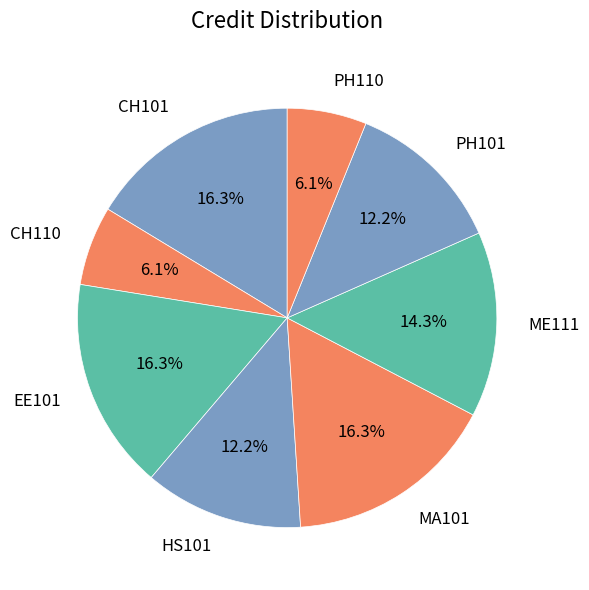

What percentage is NOT represented by HS101?

87.8%